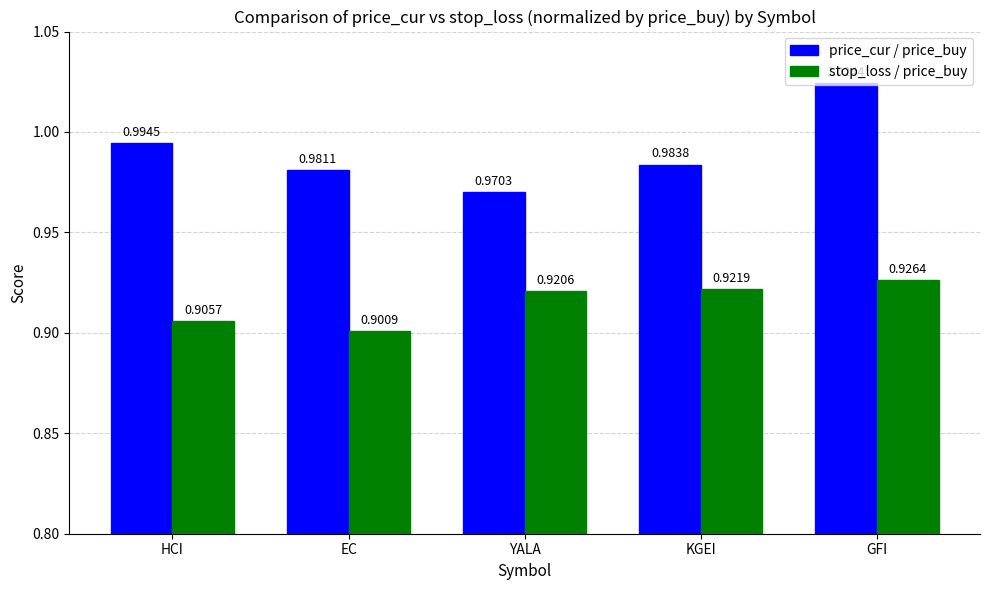

Which series has the largest total across all categories?

price_cur / price_buy